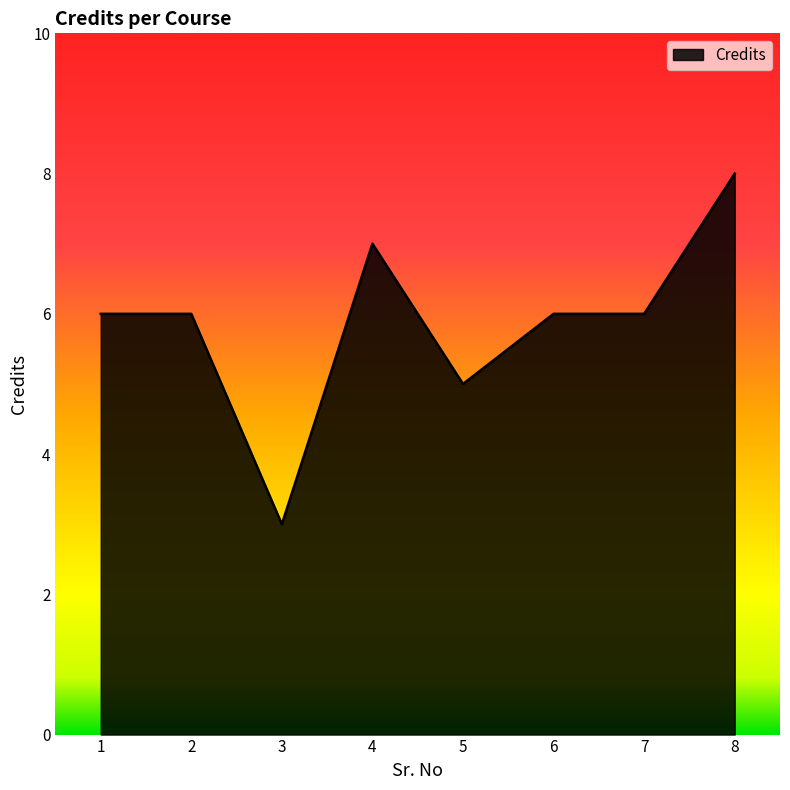

Reading left to right, transcribe all the data shown in this chart.

1=6	2=6	3=3	4=7	5=5	6=6	7=6	8=8